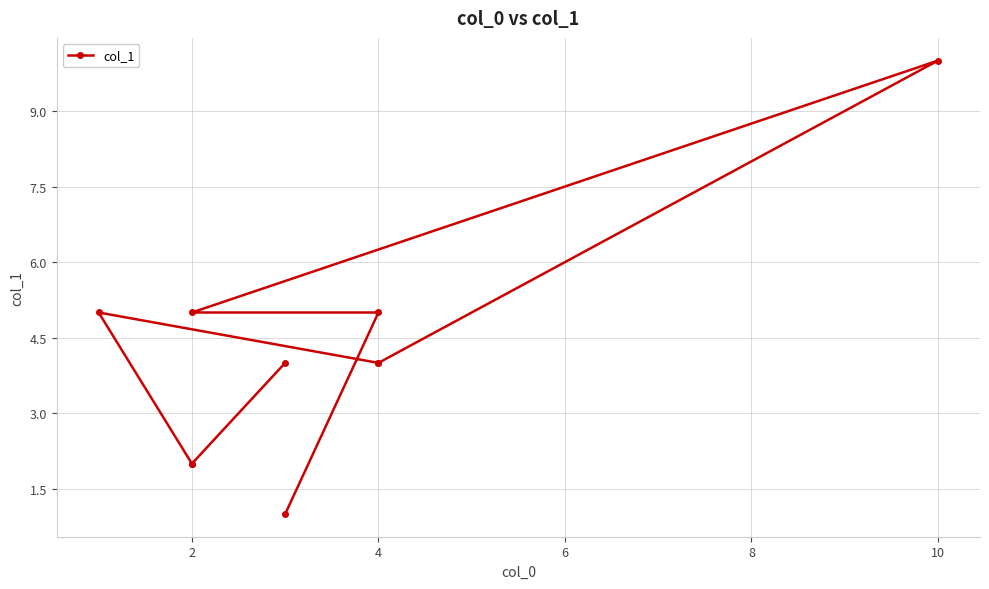

What is the maximum value shown in the chart?

10